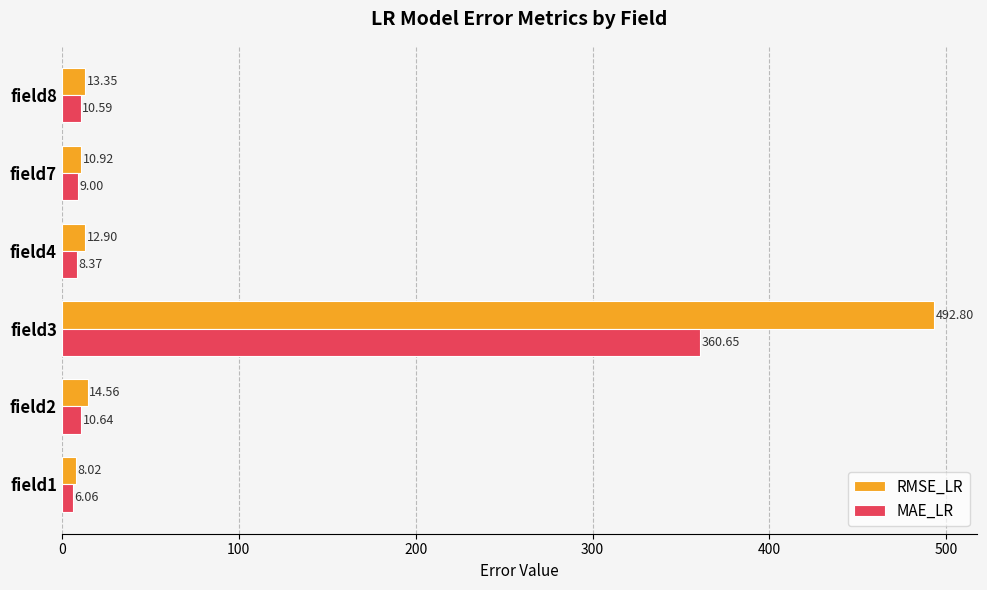

Between field2 and field3, which series saw the biggest shift?

RMSE_LR